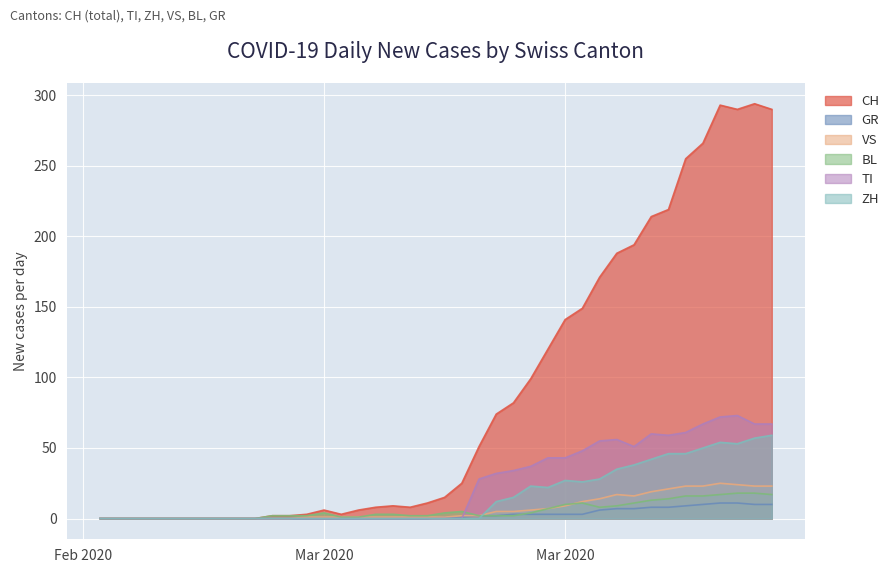

Reading left to right, what are all the values shown in this chart?

CH: 0	0	0	0	0	0	0	0	0	0	2	2	3	6	3	6	8	9	8	11	15	25	51	74	82	99	120	141	149	171	188	194	214	219	255	266	293	290	294	290
GR: 0	0	0	0	0	0	0	0	0	0	0	0	0	0	0	0	0	0	0	0	1	1	2	2	3	3	3	3	3	6	7	7	8	8	9	10	11	11	10	10
VS: 0	0	0	0	0	0	0	0	0	0	0	0	1	1	1	1	1	1	1	1	1	2	2	5	5	6	7	9	12	14	17	16	19	21	23	23	25	24	23	23
BL: 0	0	0	0	0	0	0	0	0	0	2	2	2	4	1	1	3	3	2	2	4	5	2	2	2	4	7	10	11	8	9	11	13	14	16	16	17	18	18	17
TI: 0	0	0	0	0	0	0	0	0	0	0	0	0	0	0	0	0	0	0	0	0	0	28	32	34	37	43	43	48	55	56	51	60	59	61	67	72	73	67	67
ZH: 0	0	0	0	0	0	0	0	0	0	0	0	0	0	0	0	0	0	0	0	0	0	0	12	15	23	22	27	26	28	35	38	42	46	46	50	54	53	57	59